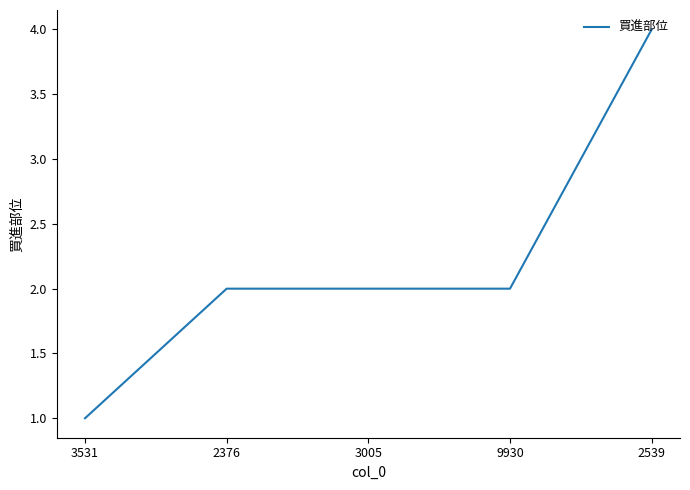

Count the number of data series in this chart.

1